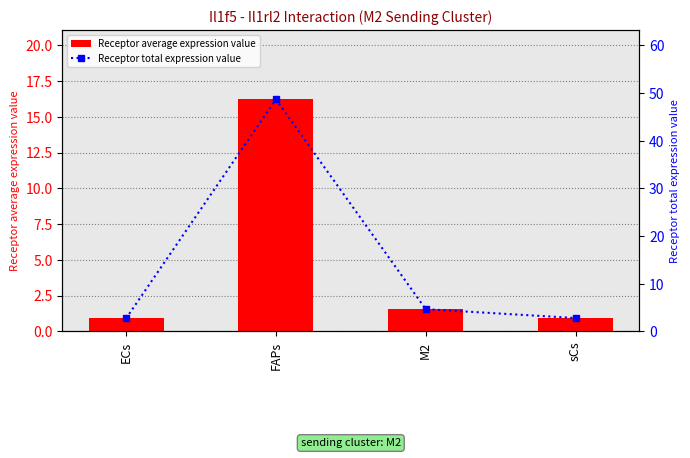

What value does the Receptor total expression value series have at ECs?

2.7